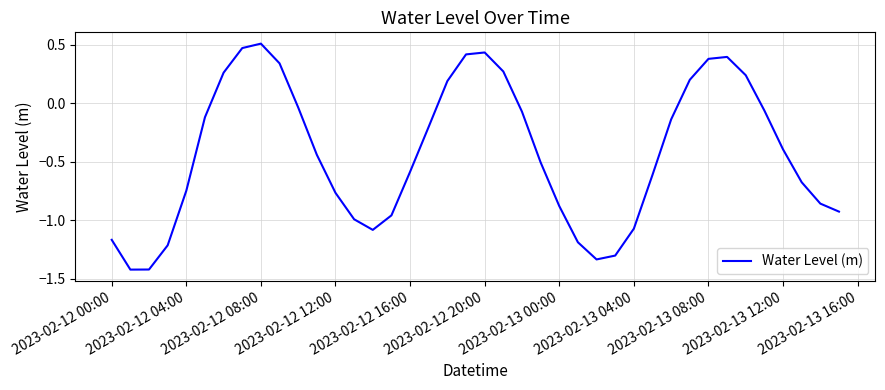

What is the difference between the maximum and minimum values?

1.9